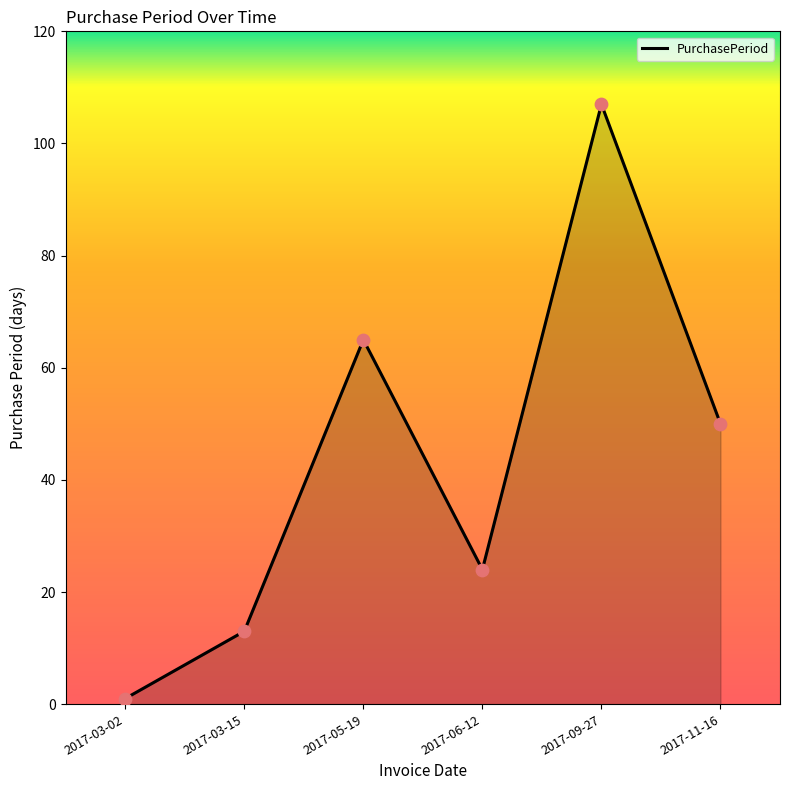

Between 2017-09-27 and 2017-03-15, which is larger?

2017-09-27